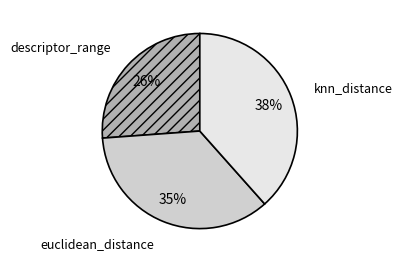

Is there any slice that represents more than half of the pie?

No